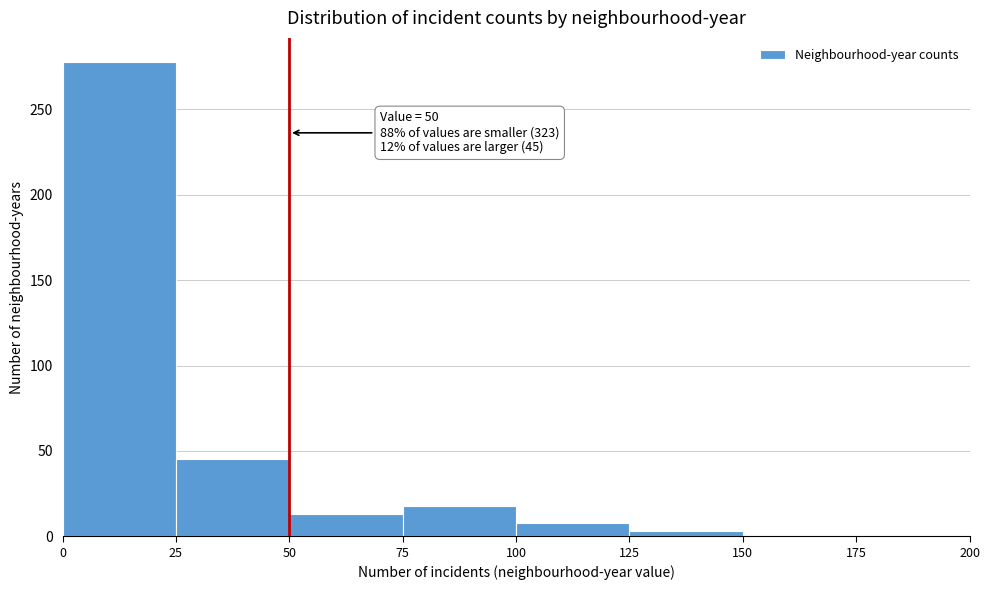

Which range on the x-axis has the tallest bar?

0 to 25